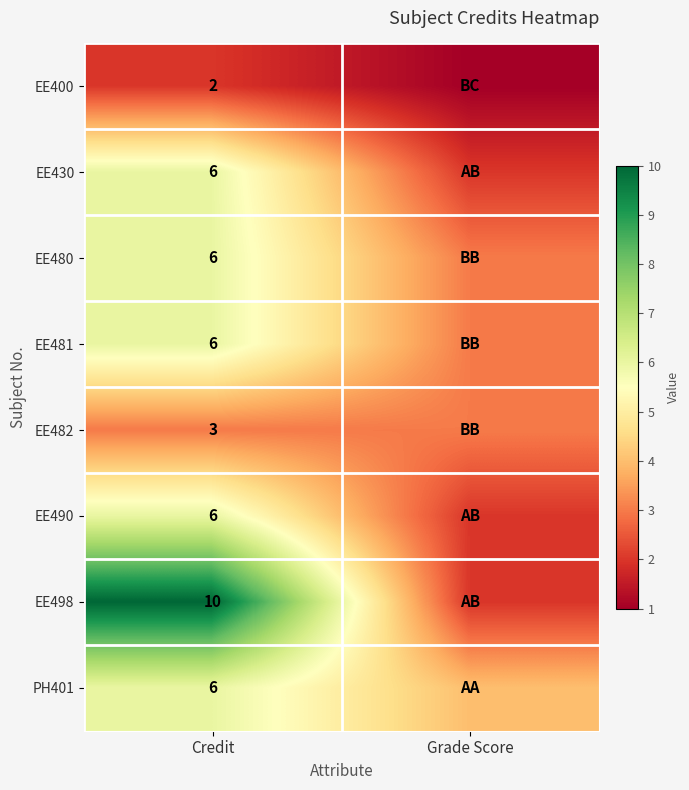

What is the total value across all series at Credit?

45